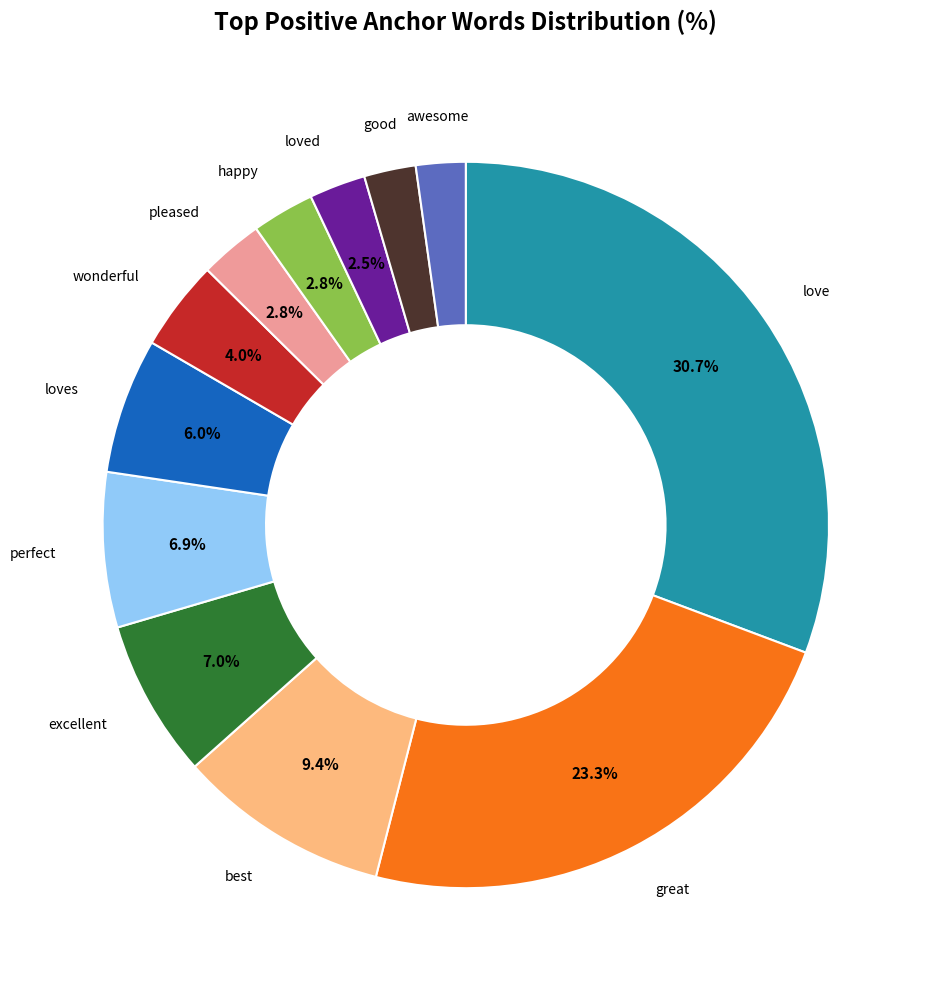

To the nearest percent, what is the average slice percentage?

8%